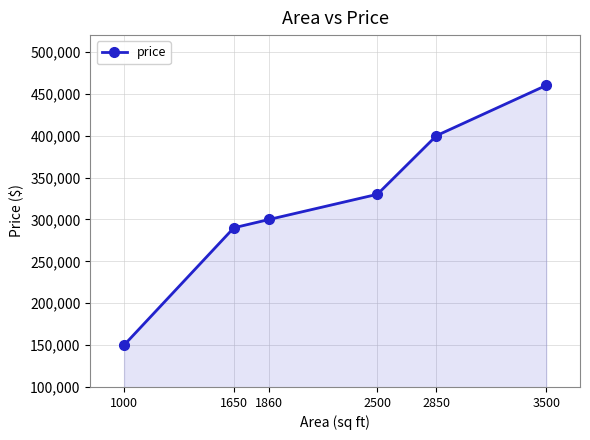

How many distinct data groups are displayed?

1